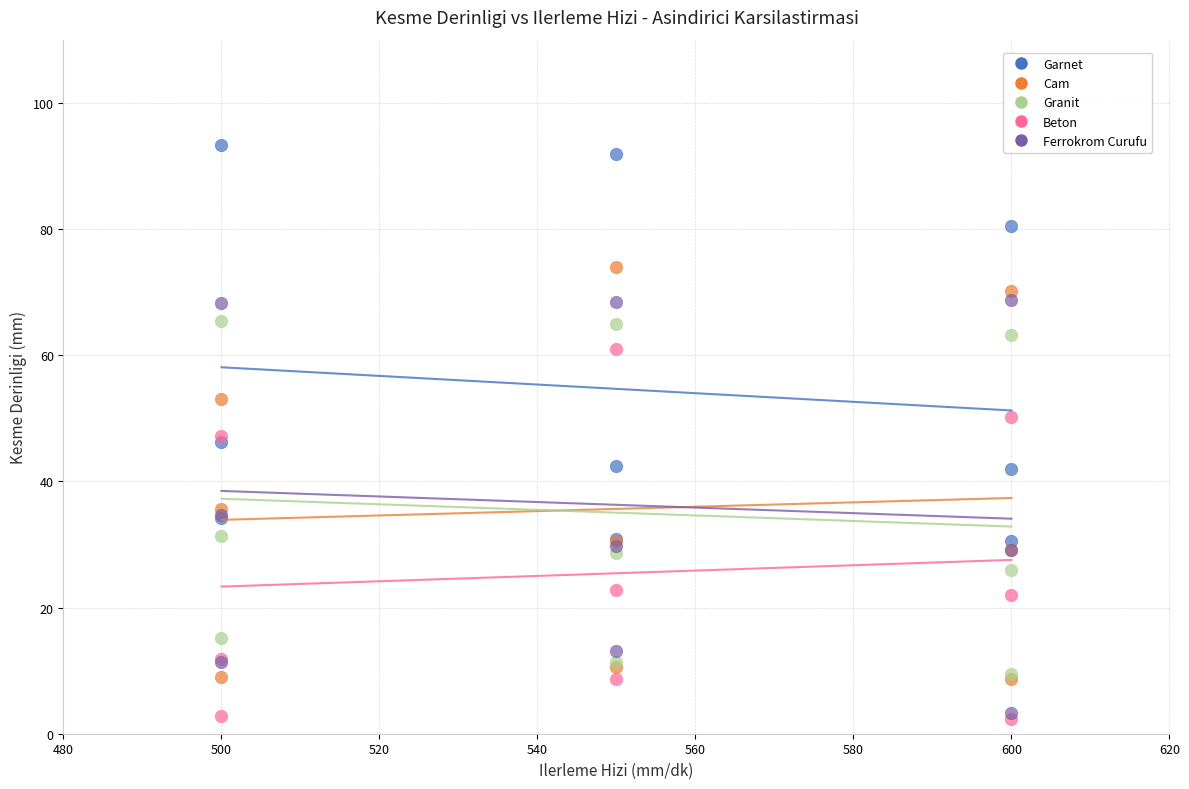

Which series reaches the maximum Y coordinate?

Garnet